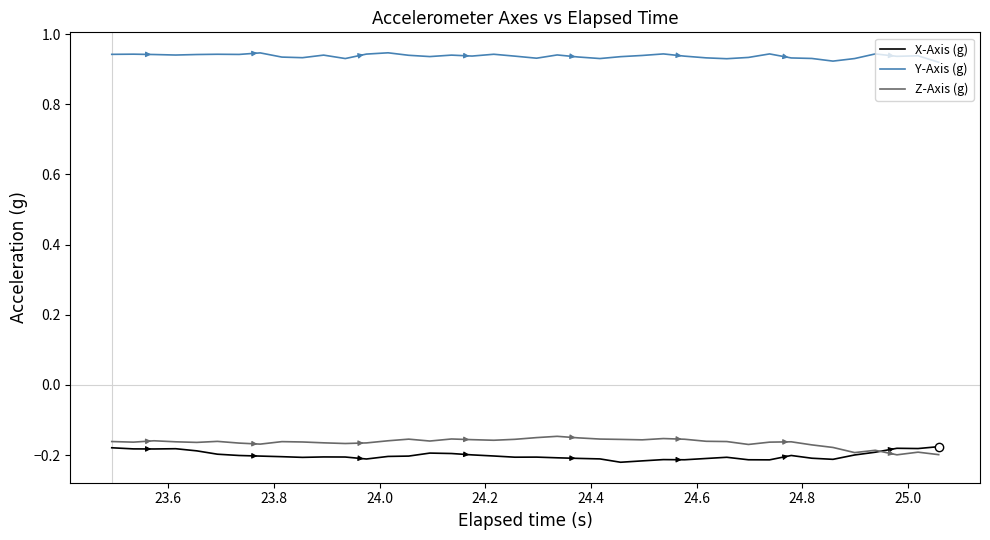

What is the difference between the maximum and second lowest values in the Z-Axis (g) series?

0.1